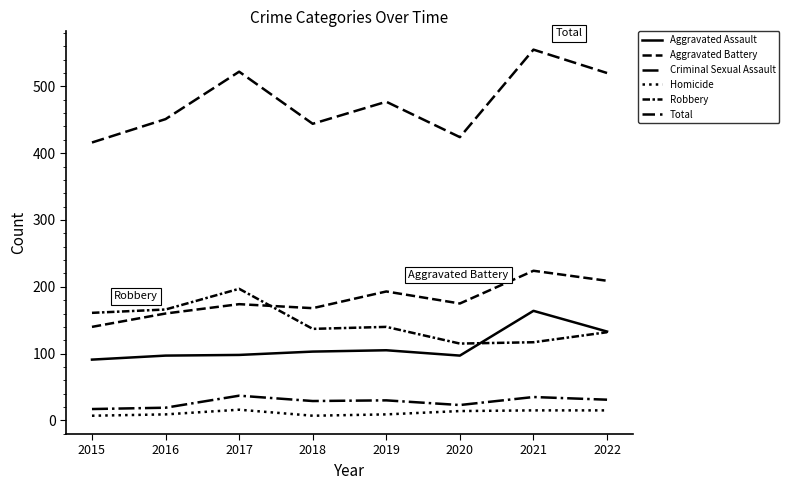

True or false: Aggravated Battery has a value of 224 at 2021.

True